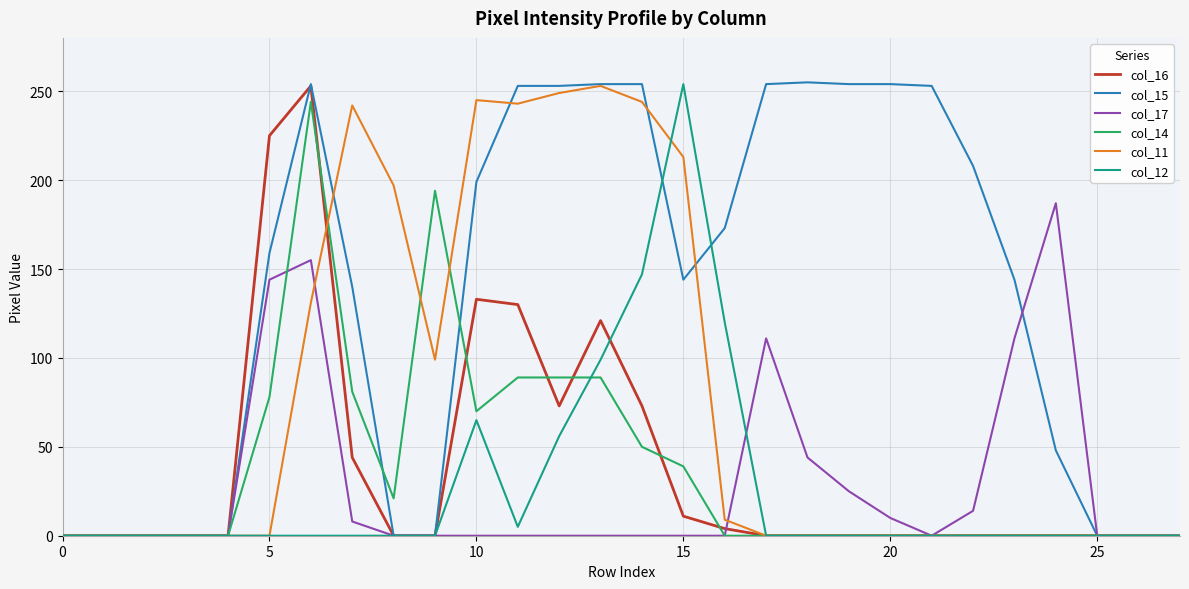

Which series has the widest spread of values?

col_15